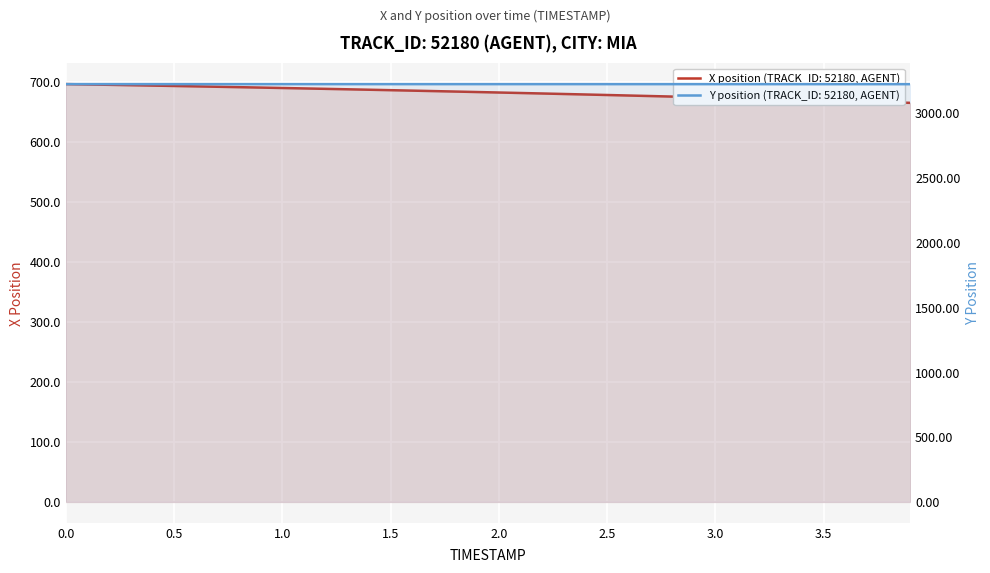

Does the chart display data point markers on the line(s)?

No